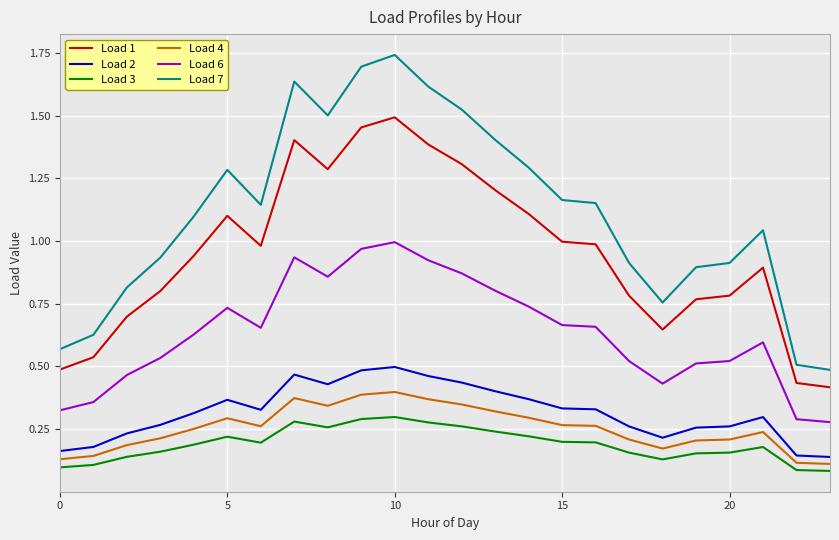

True or false: Load 3 and Load 1 intersect in this chart.

False